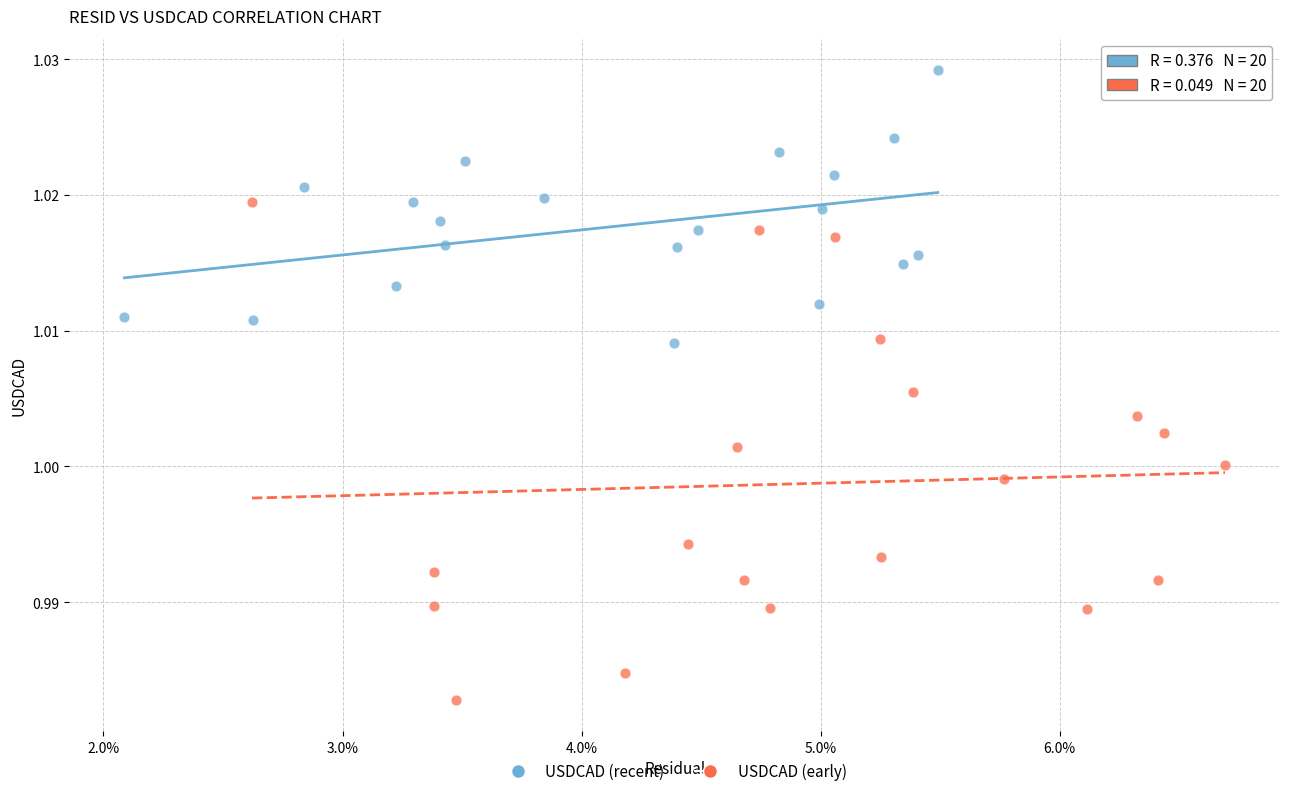

Which series reaches the maximum Y coordinate?

USDCAD (recent)